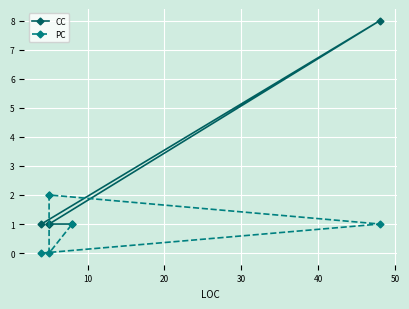

True or false: PC and CC intersect in this chart.

True